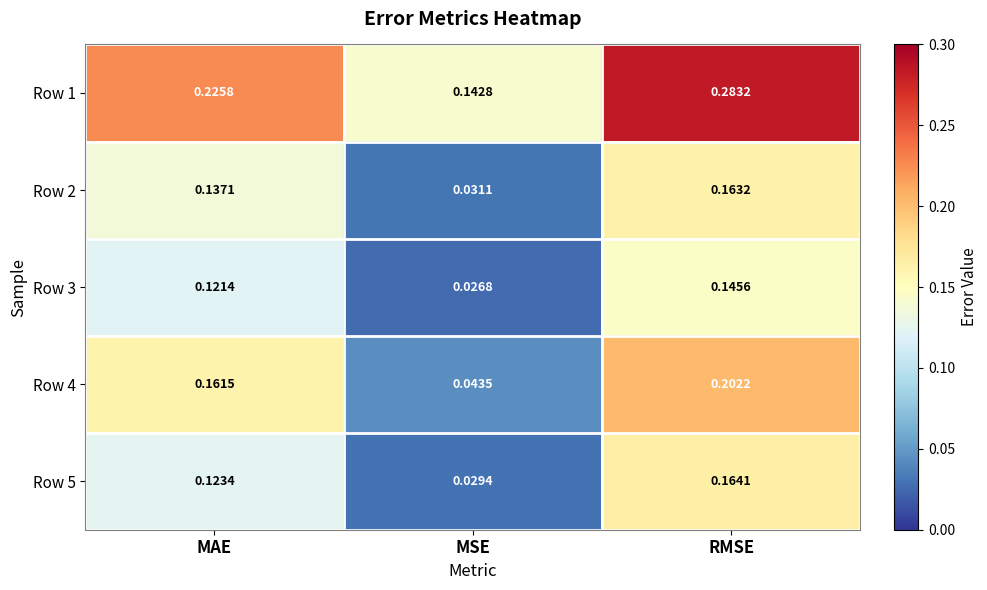

Where is Row 5 nearest to the value 0?

MSE